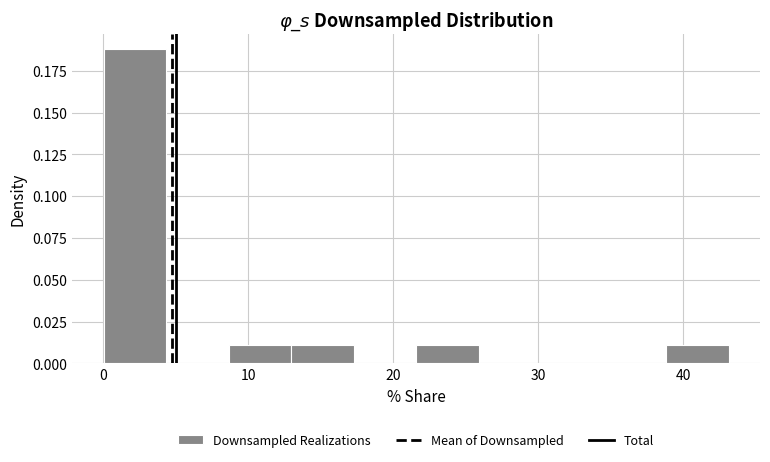

Reading left to right, list every bar in this chart as the range it spans on the x-axis followed by its height. Neither the bar edges nor the heights are printed on the chart, so give them approximately, as read against the axes.

0 to 4: 0.19
4 to 9: 0
9 to 13: 0.01
13 to 17: 0.01
17 to 22: 0
22 to 26: 0.01
26 to 30: 0
30 to 35: 0
35 to 39: 0
39 to 43: 0.01